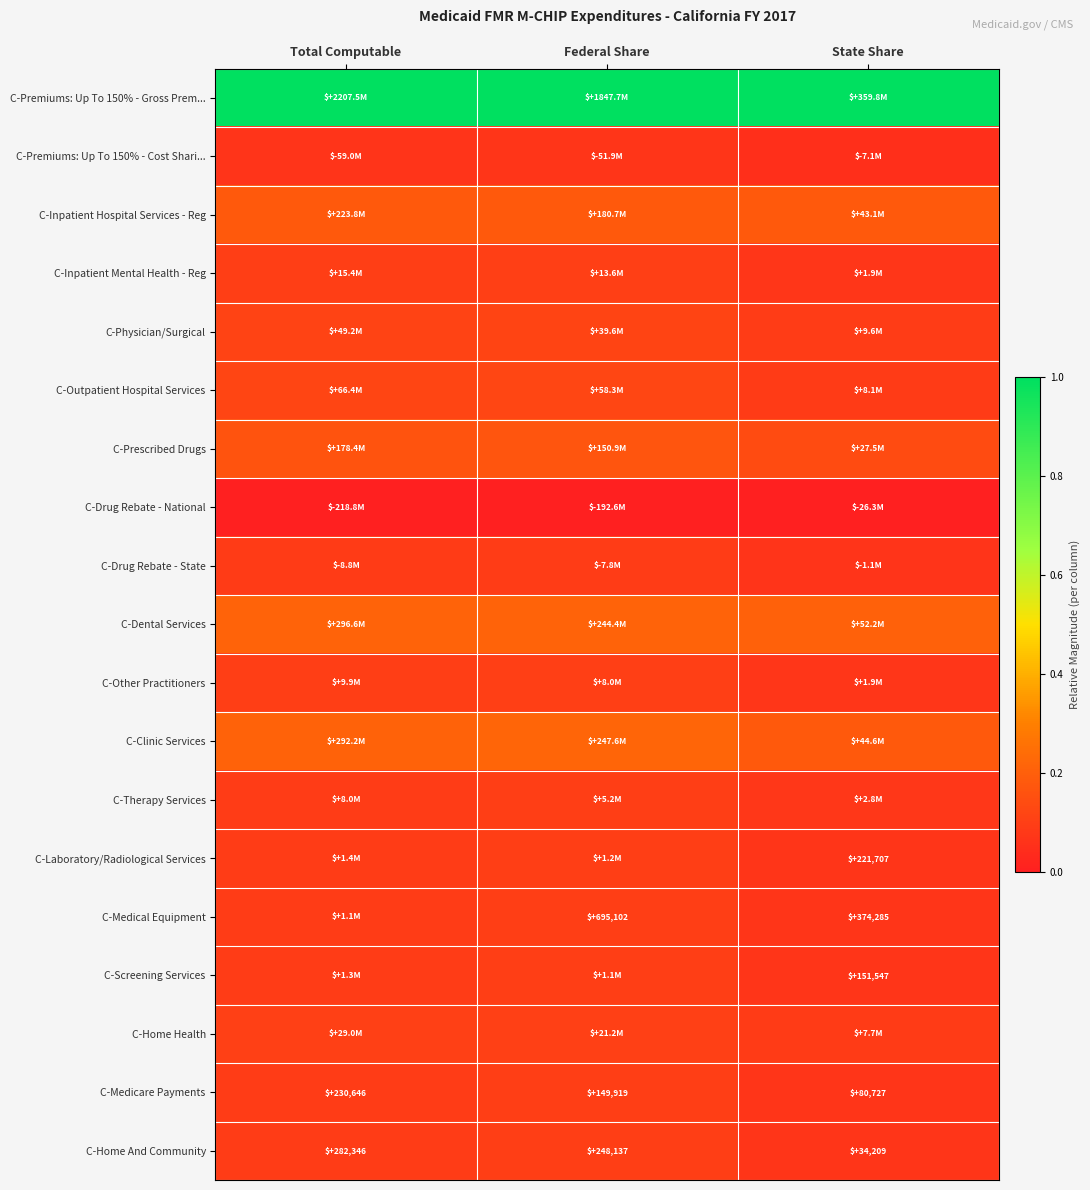

Where does the C-Medicare Payments series first go above 149919?

Total Computable